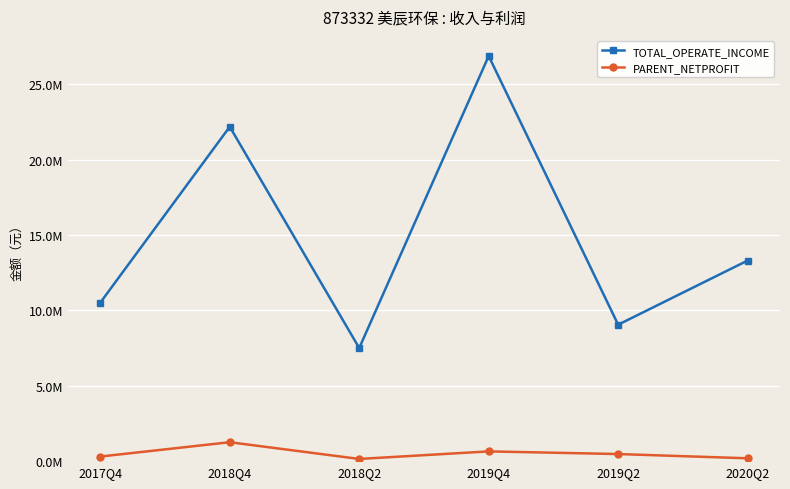

What is the total value across all series at 2019Q2?

9518669.5